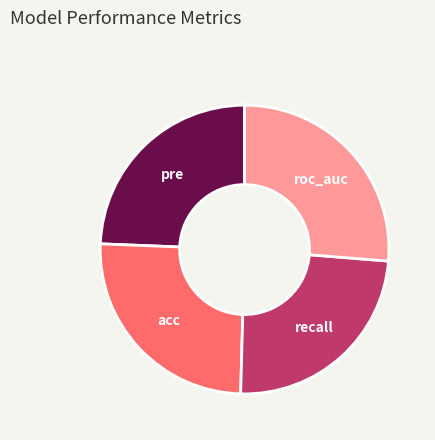

Which category has the biggest portion of the pie?

roc_auc